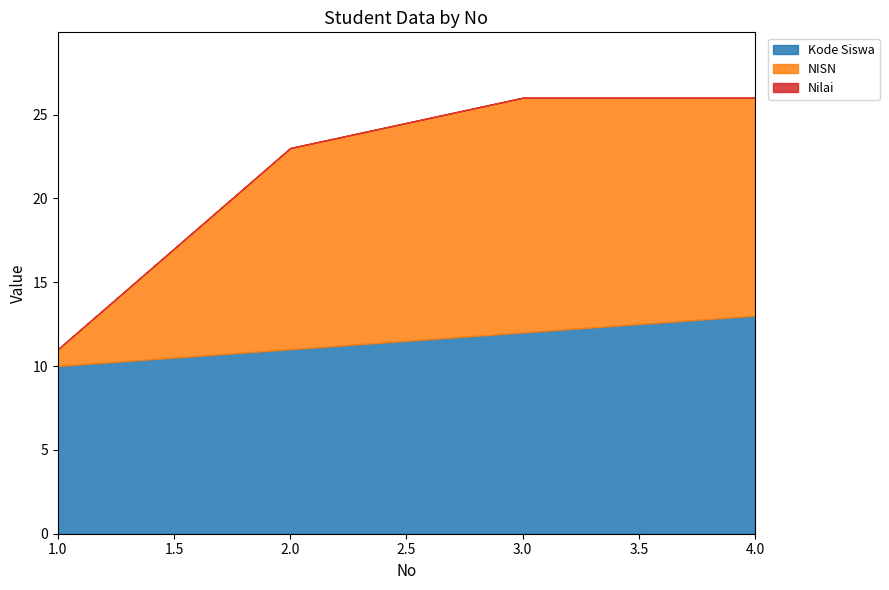

What is the value of the Kode Siswa point at the 3rd from the left?

12